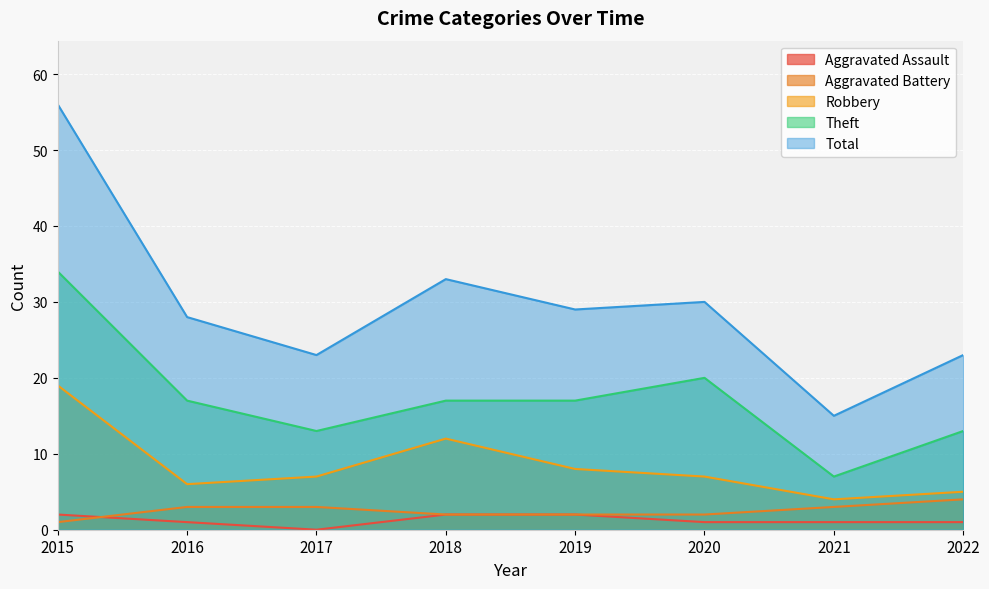

What is the difference between the second highest and minimum values in the Robbery series?

8